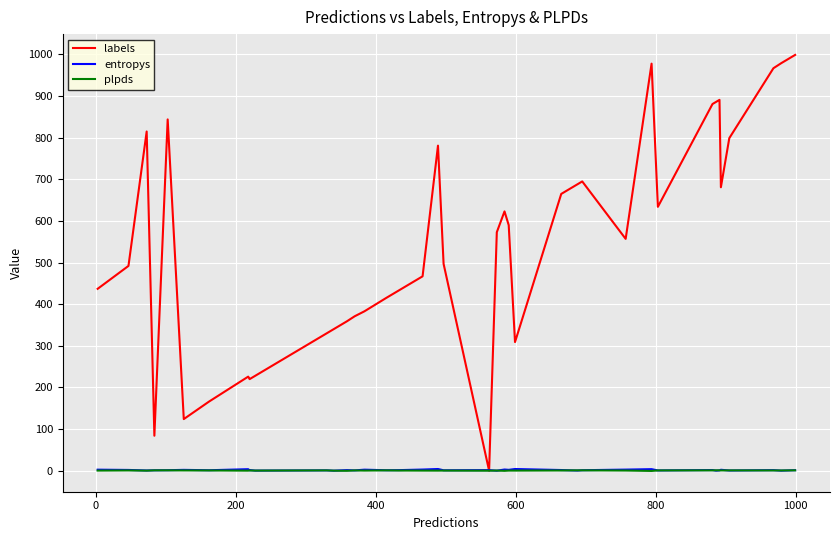

Which series has the widest spread of values?

labels